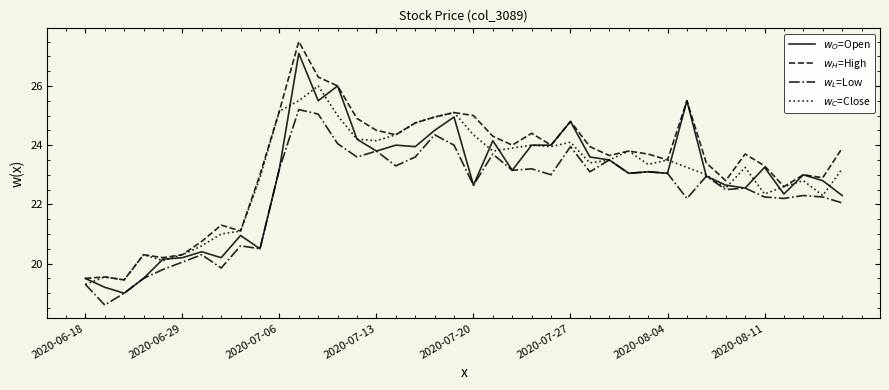

What is the greatest value displayed?

27.5